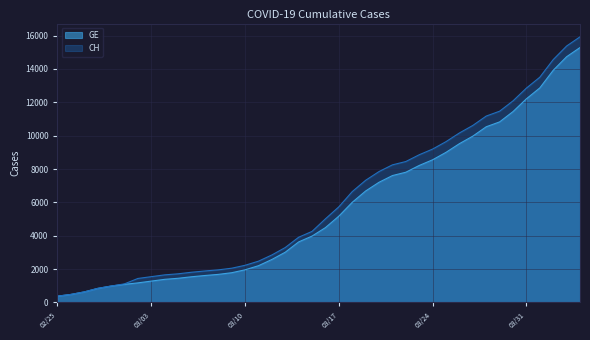

Between 2020-03-16 and 2020-03-19, which series saw the biggest shift?

CH